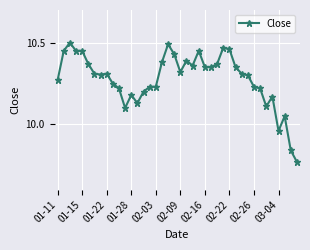

True or false: the data has more than 1 interior local peaks.

True